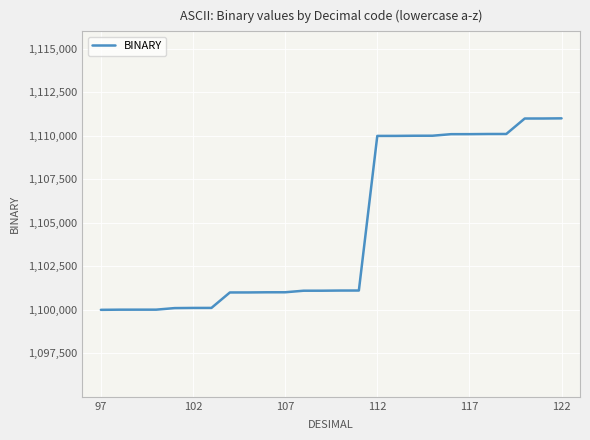

What is the minimum value shown in the chart?

1100001